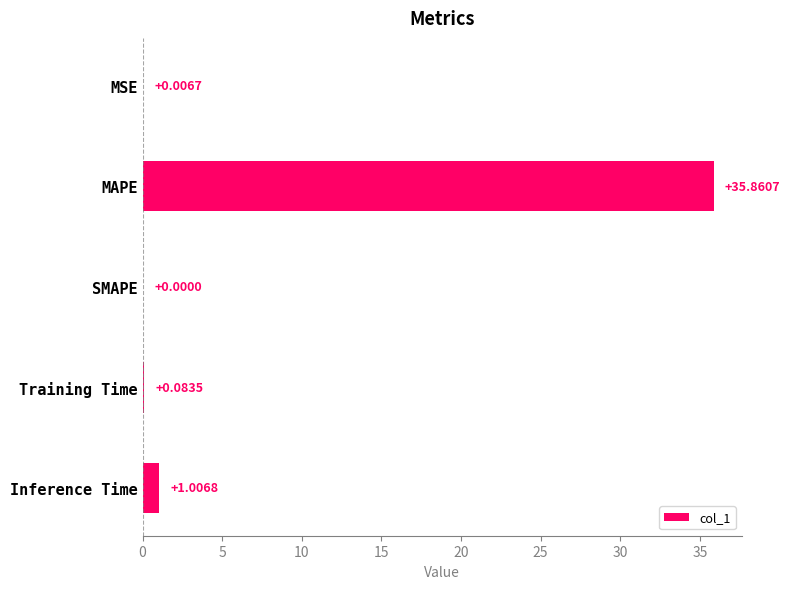

Which category has the highest value across all series?

MAPE